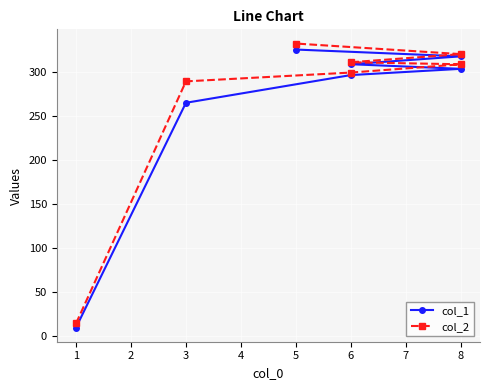

How many lines are shown in the chart?

2